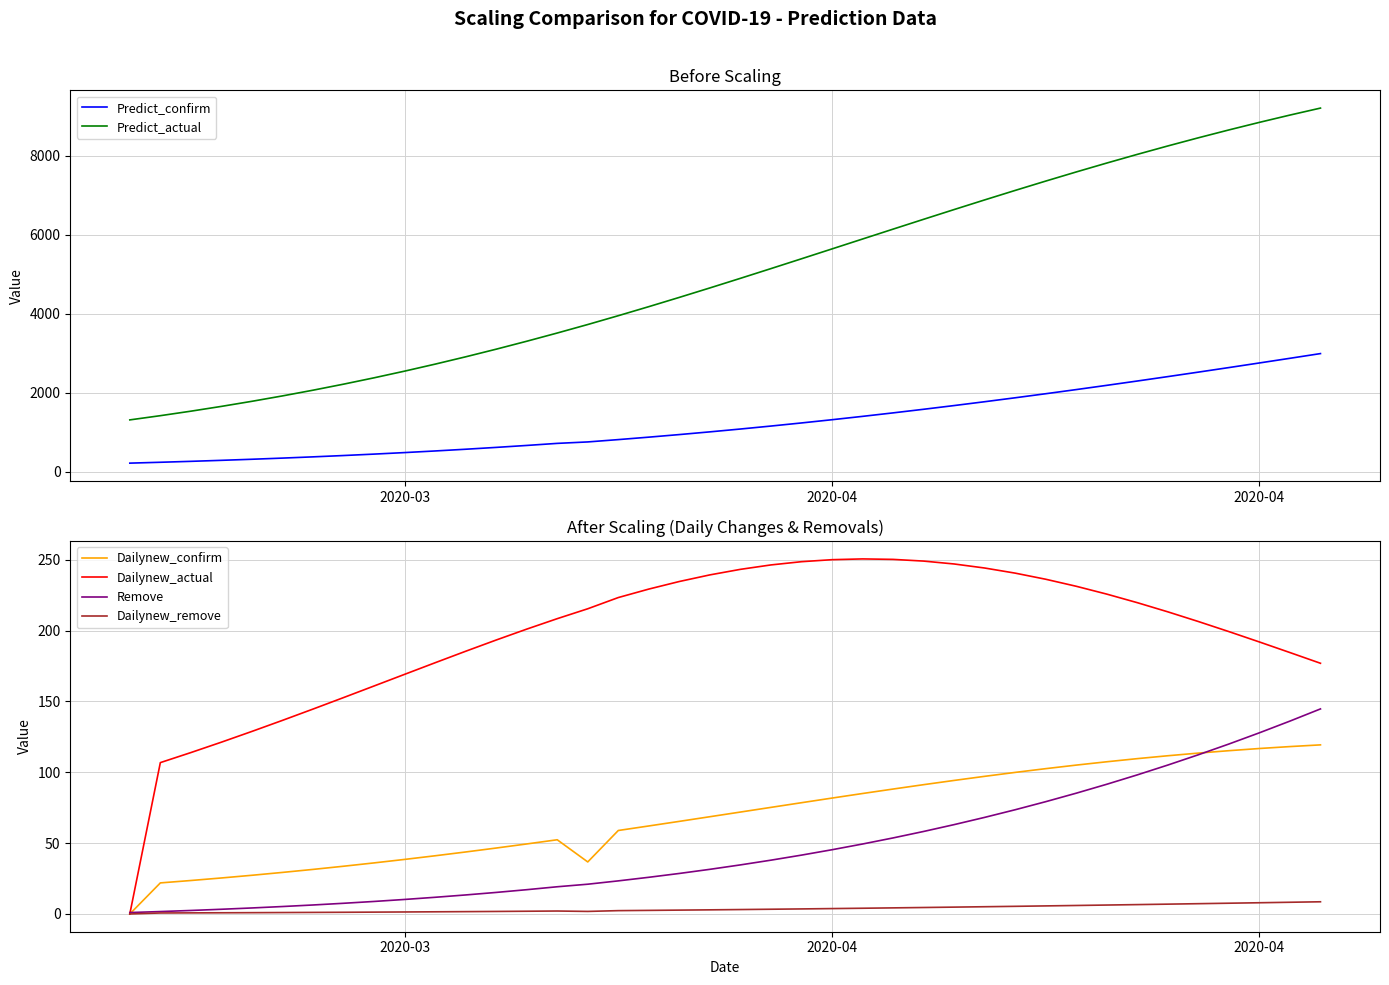

The value of Dailynew_actual at 2020-04 is 191.9. True or false?

True